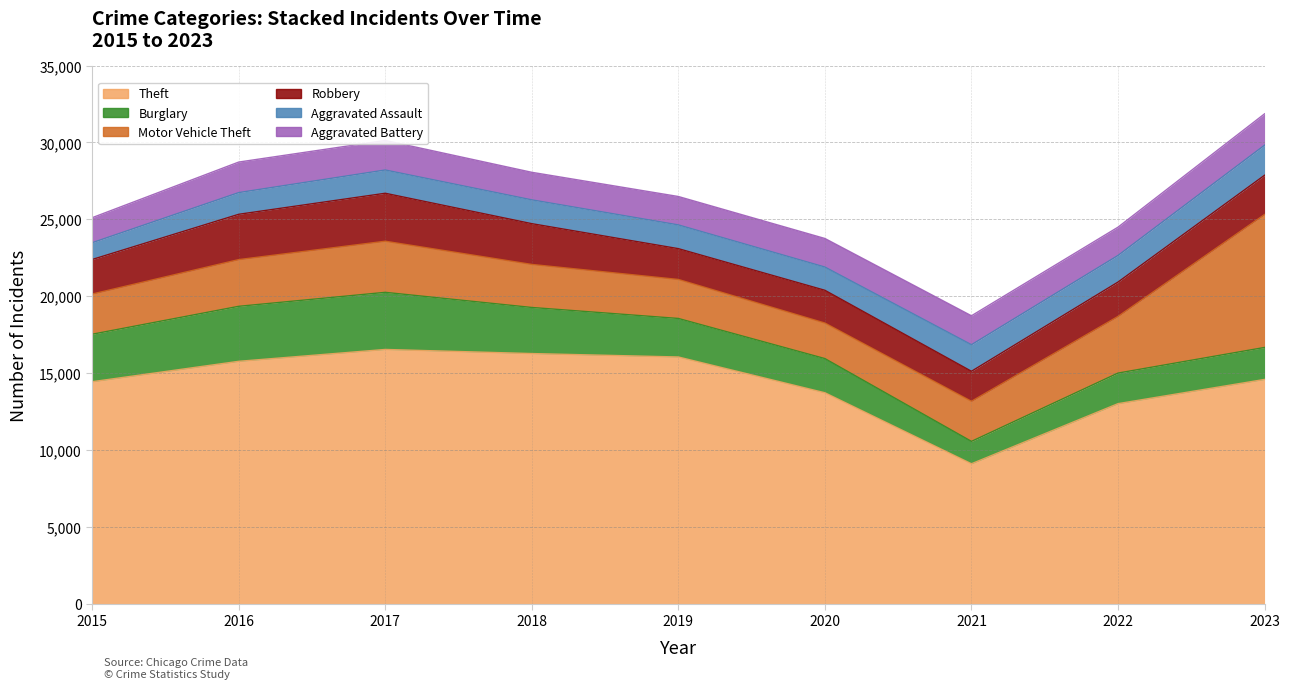

True or false: Aggravated Assault and Robbery intersect in this chart.

False